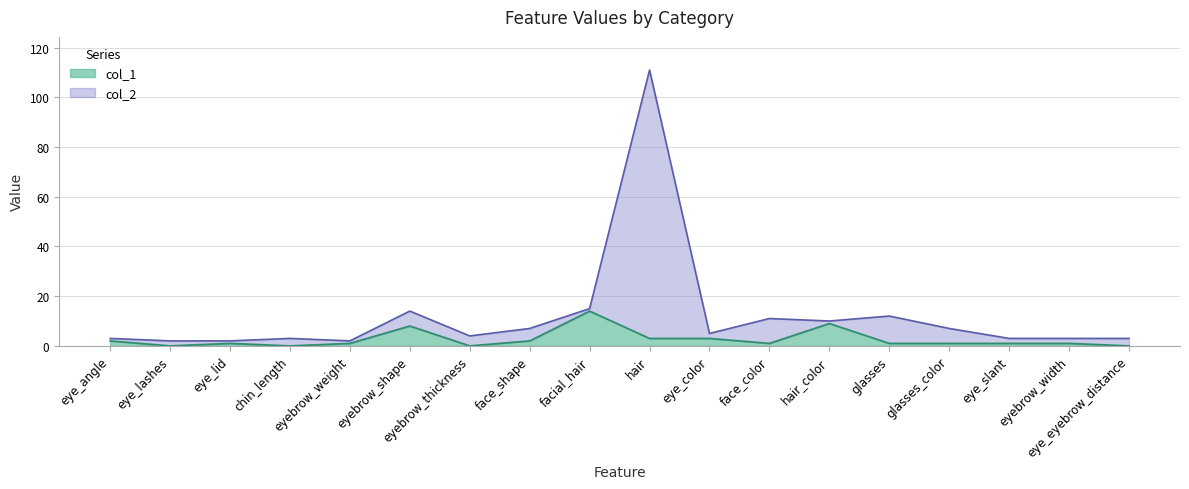

How many interior local peaks does the col_2 series have?

5